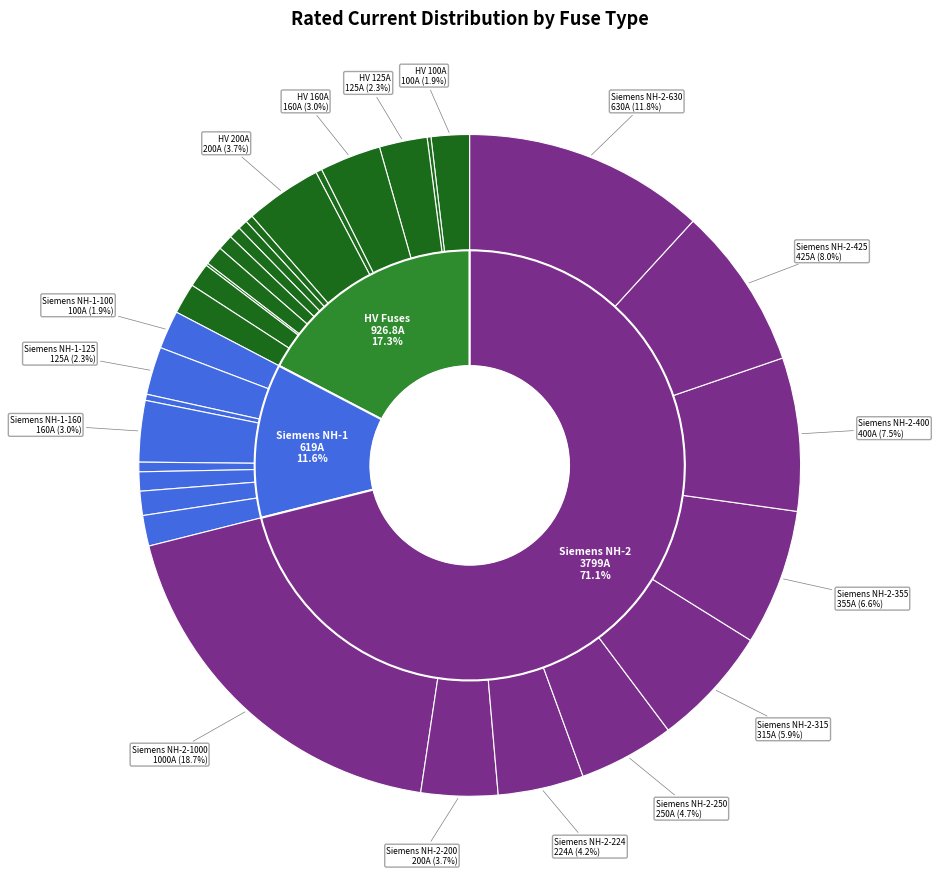

To the nearest percent, what portion does Siemens NH-1-160 represent?

3%